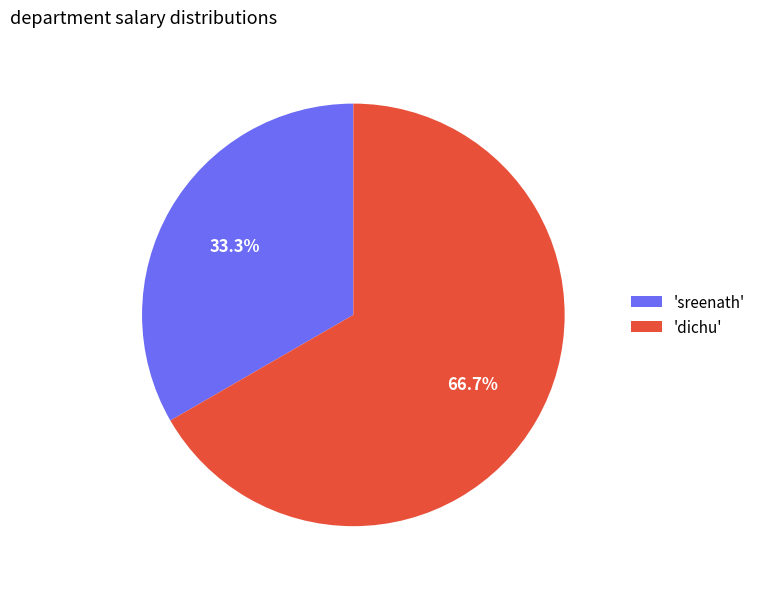

Count the number of slices in the pie.

2